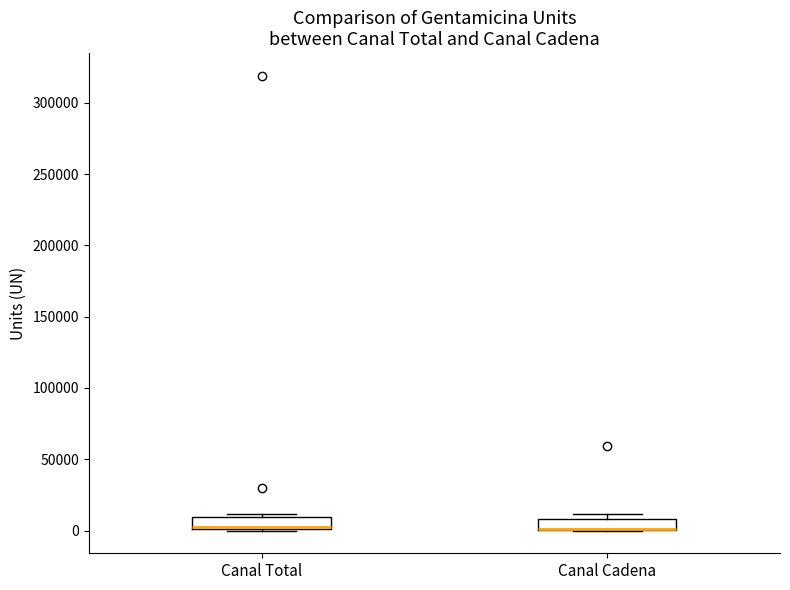

Where is the upper edge of the box for Canal Cadena on the y-axis? The values are not printed on the chart, so give them approximately, as read against the axis.

10000